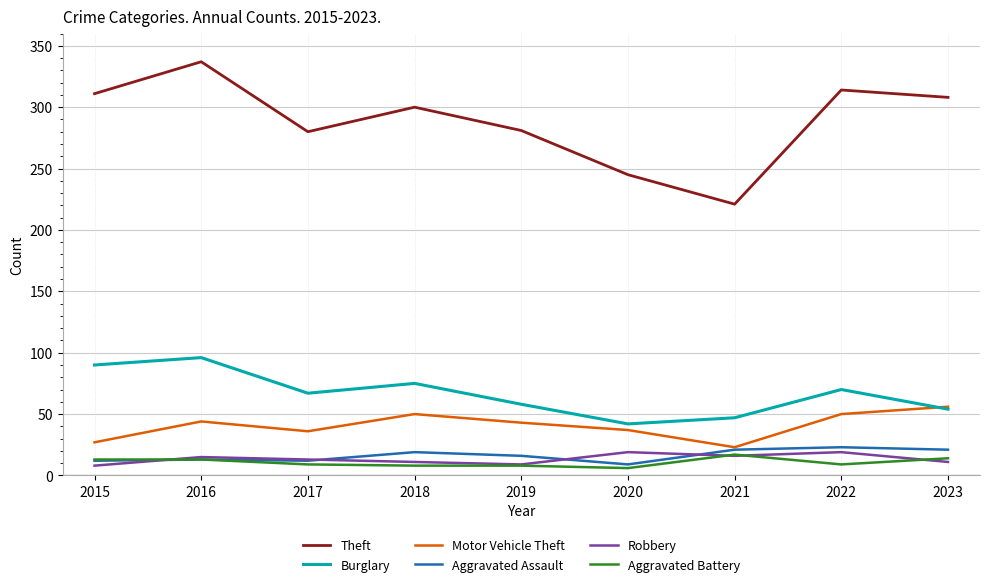

Which series changed the most between 2021 and 2022?

Theft